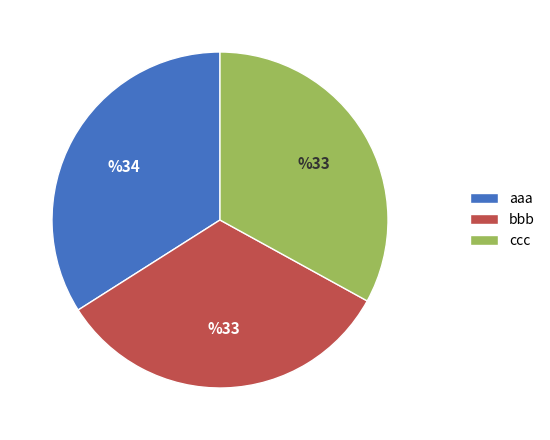

Approximately how many times larger is the value at aaa compared to ccc?

1.0